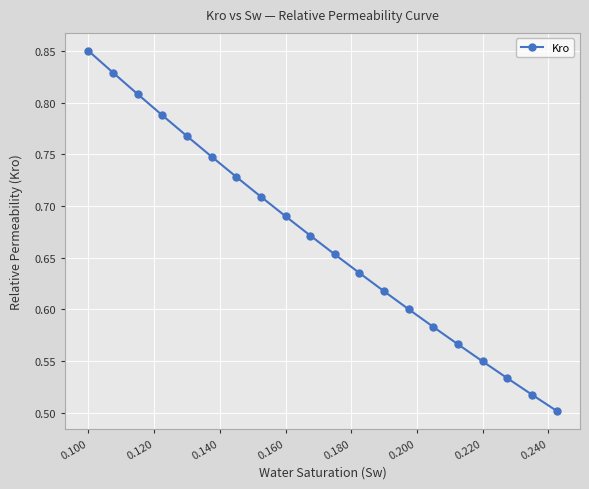

How many values are between 0 and 1?

20